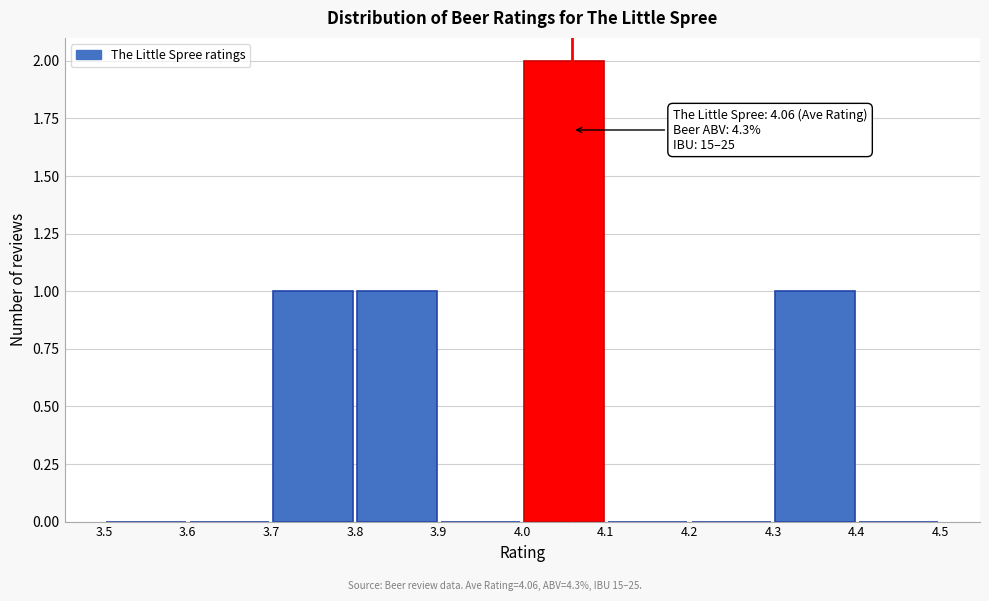

Over which range of the x-axis is the bar tallest?

4.0 to 4.1